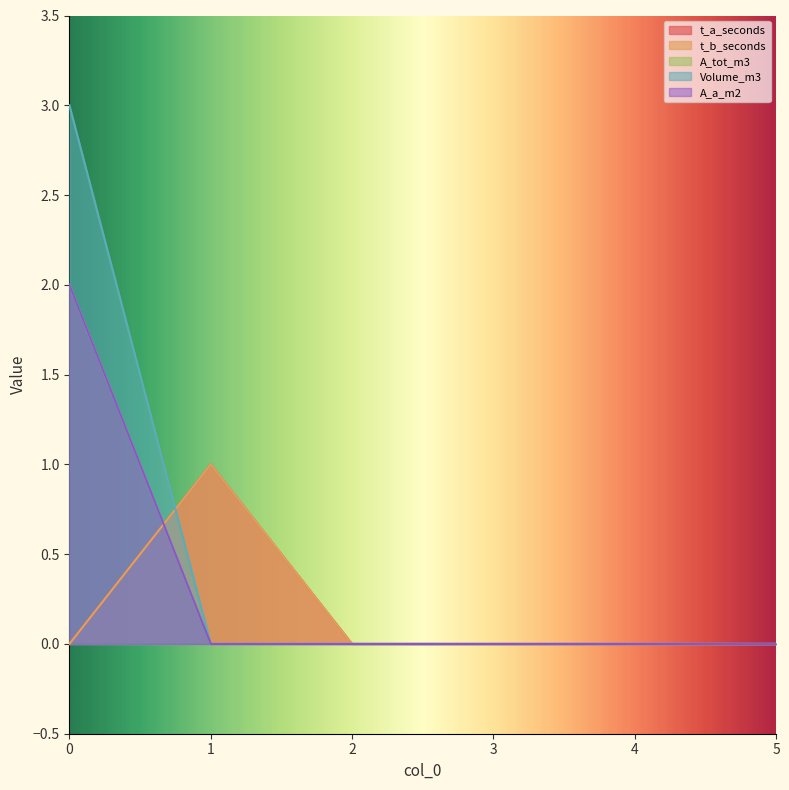

List the series in order of their peak value, highest first.

Volume_m3, A_tot_m3, A_a_m2, t_a_seconds, t_b_seconds